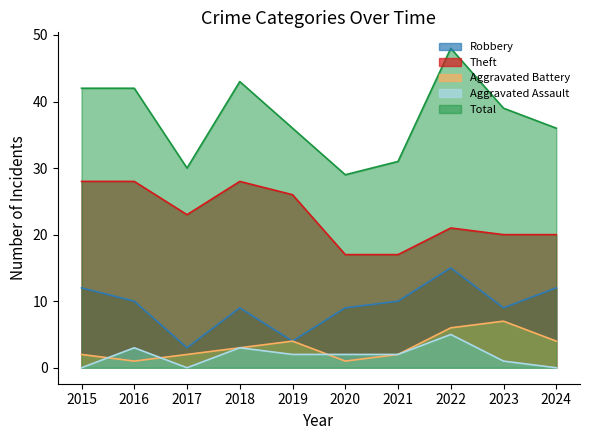

True or false: Robbery has a value of 5 at 2022.

False